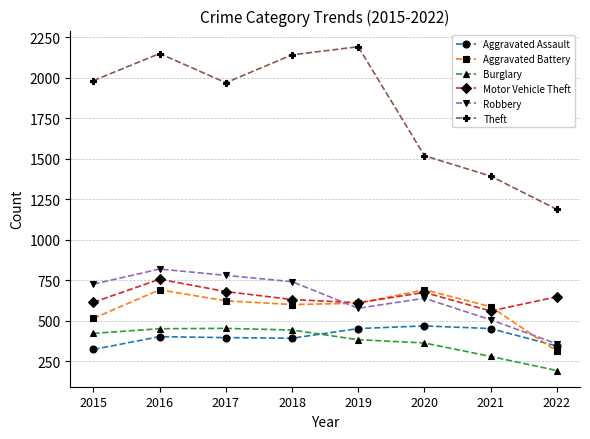

Which series has the widest spread of values?

Theft